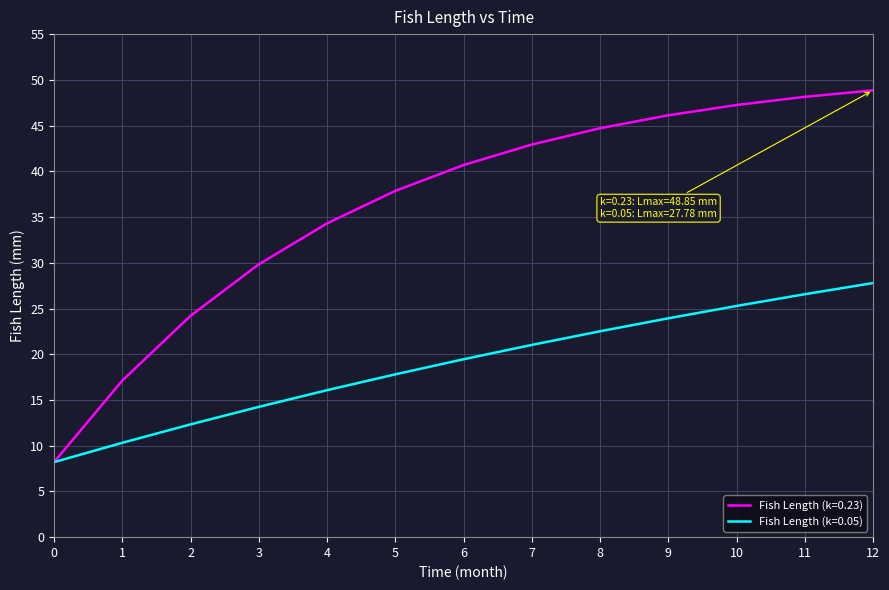

What is the sum of all Fish Length (k=0.23) values?

470.2